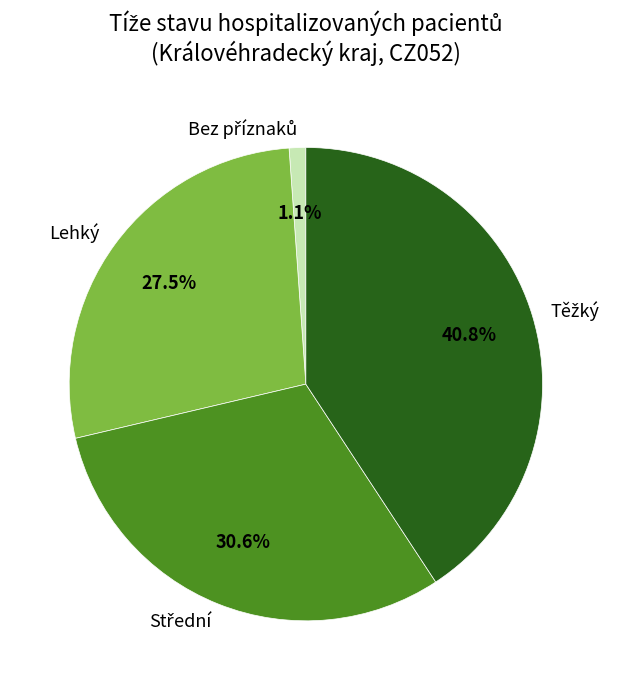

Is there a majority slice in this chart?

No